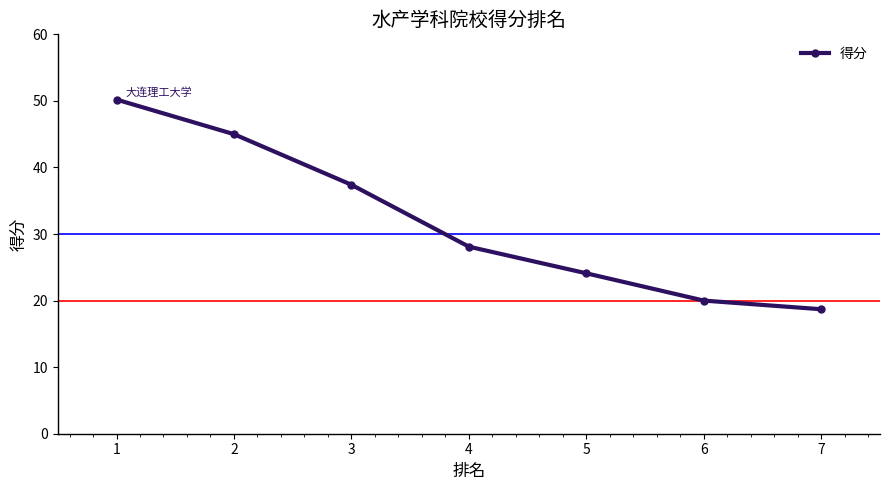

Where does the data first go above 28?

1